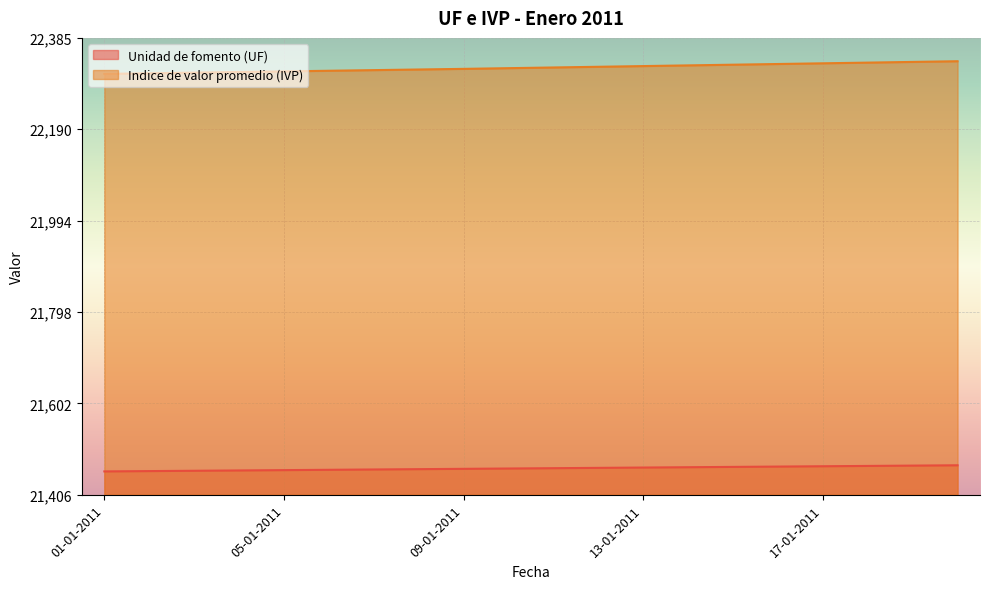

List the series in order of their overall mean, lowest first.

Unidad de fomento (UF), Indice de valor promedio (IVP)